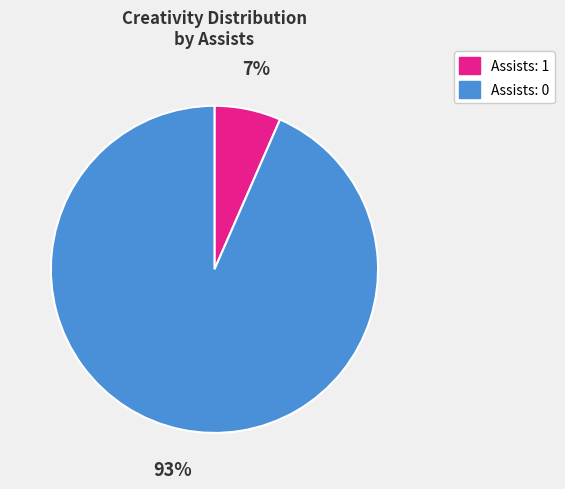

Does any single category account for the majority?

Yes